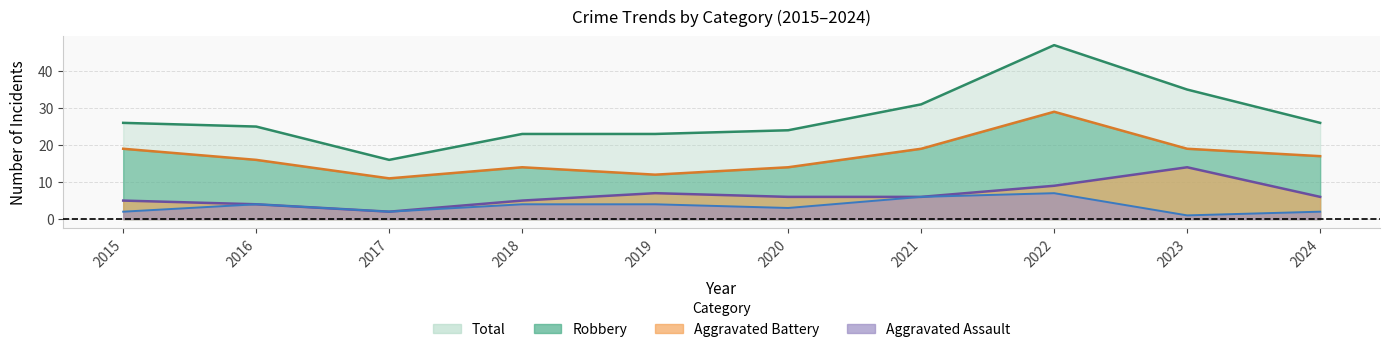

What are all the series names shown in the legend?

Robbery, Aggravated Battery, Aggravated Assault, Total